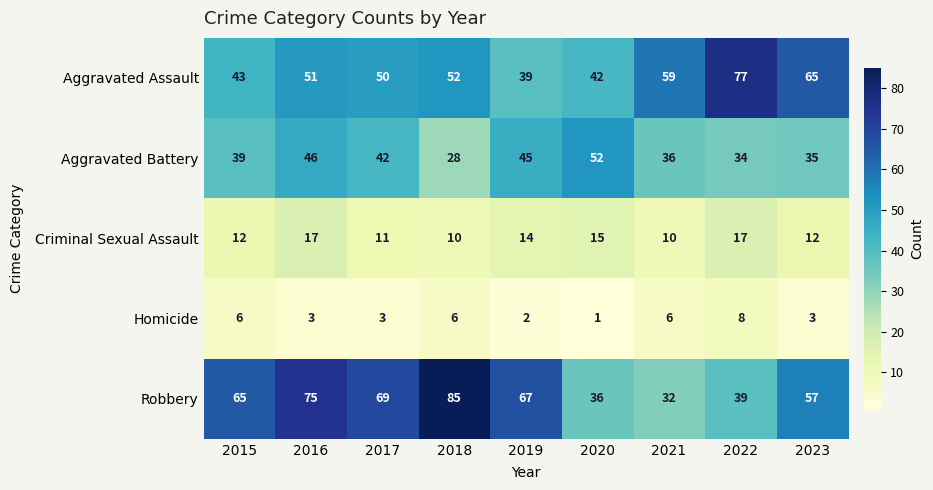

What is the highest value of the Criminal Sexual Assault series?

17